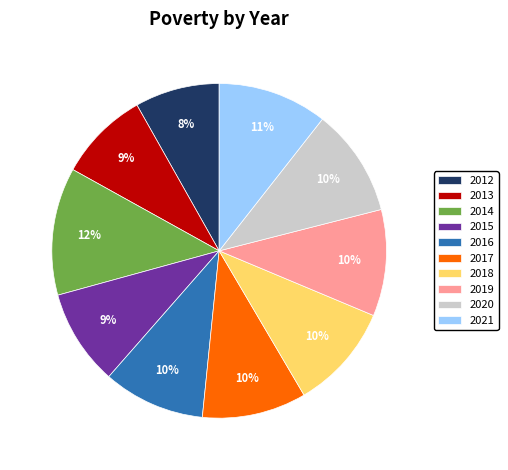

Which category has the biggest portion of the pie?

2014